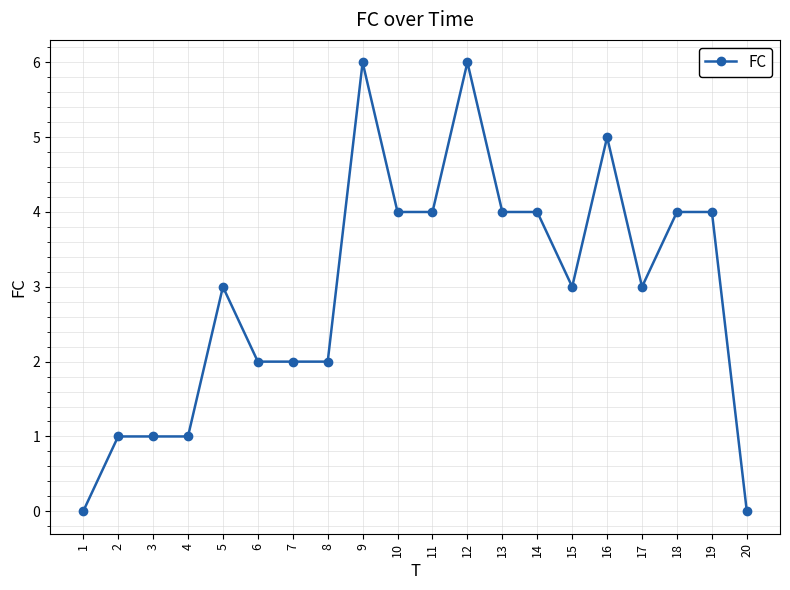

Which has a higher value, 12 or 17?

12